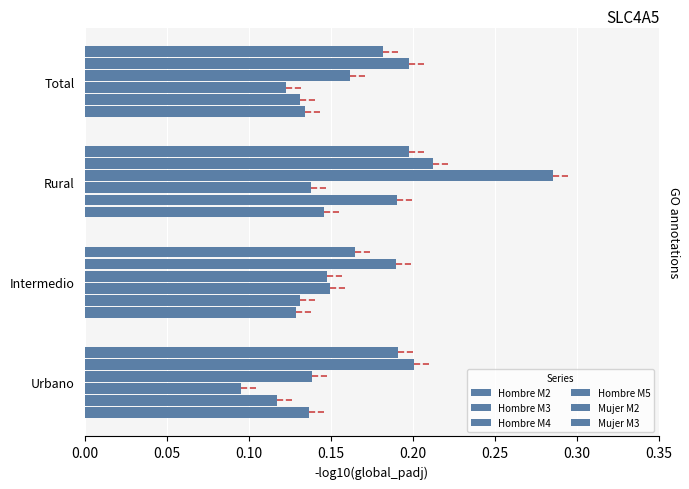

What is the average value of the Mujer M2 series?

0.2